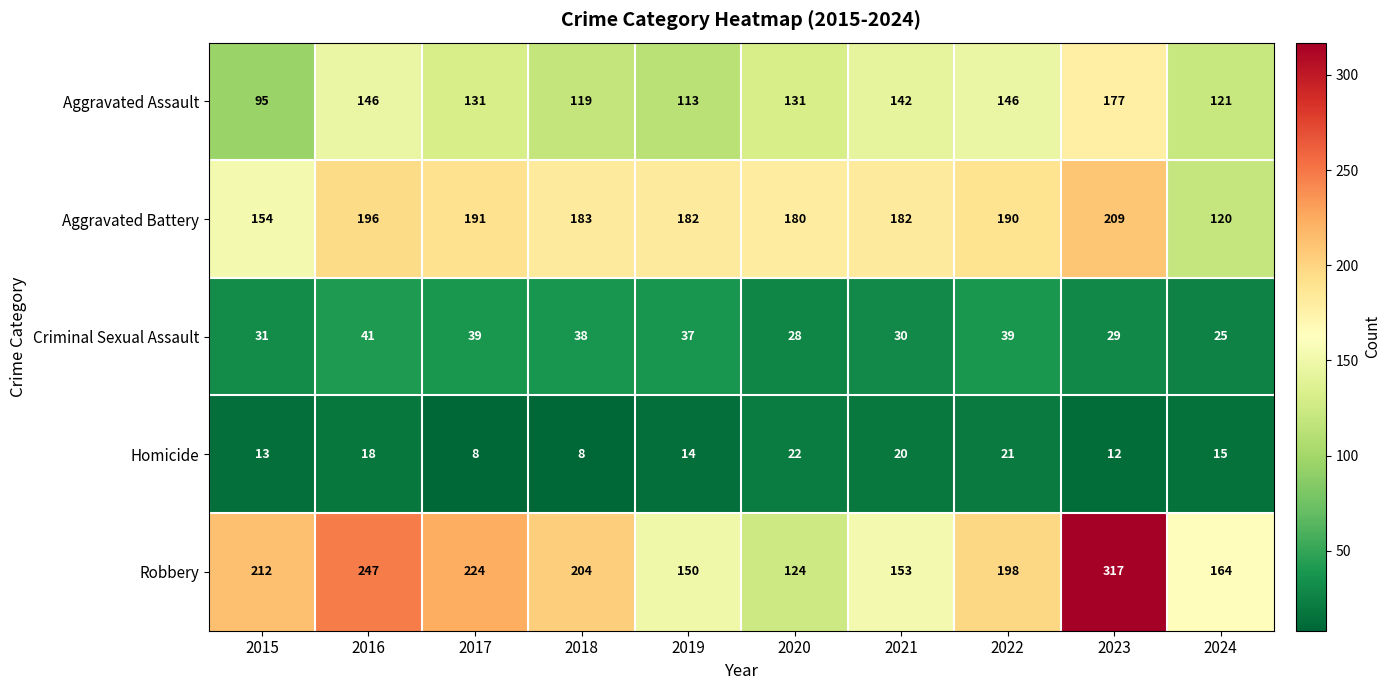

At which label does Aggravated Assault reach its minimum?

2015